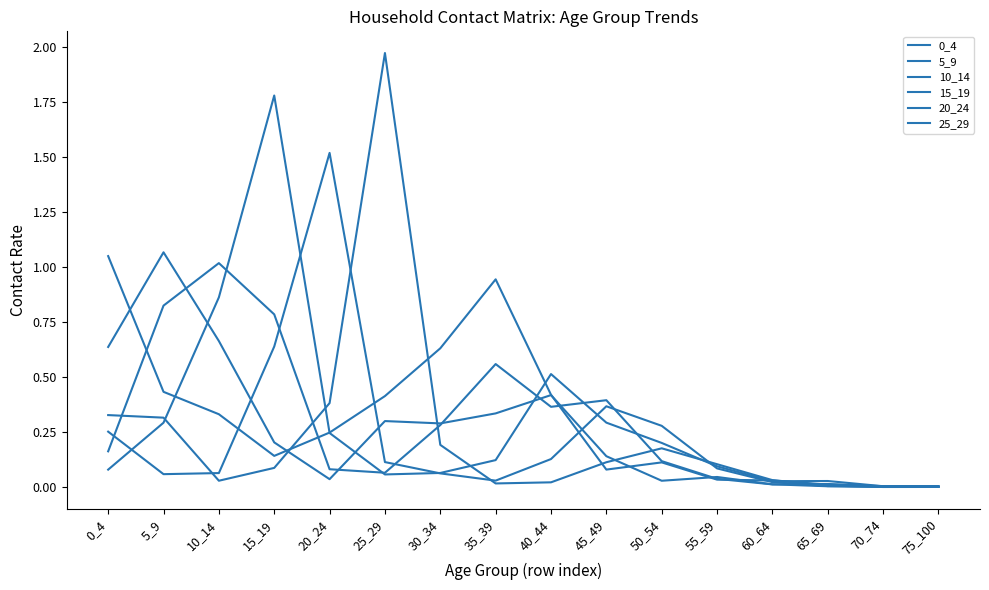

List the labels in order of 5_9 value, smallest first.

75_100, 70_74, 65_69, 60_64, 50_54, 20_24, 55_59, 45_49, 15_19, 30_34, 25_29, 35_39, 40_44, 0_4, 10_14, 5_9